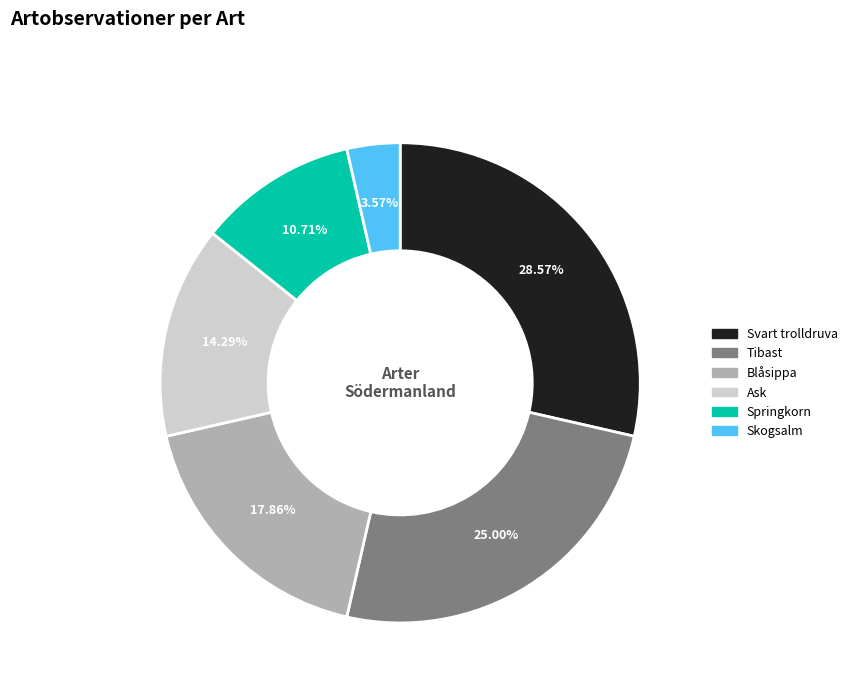

Which slice is the smallest?

Skogsalm